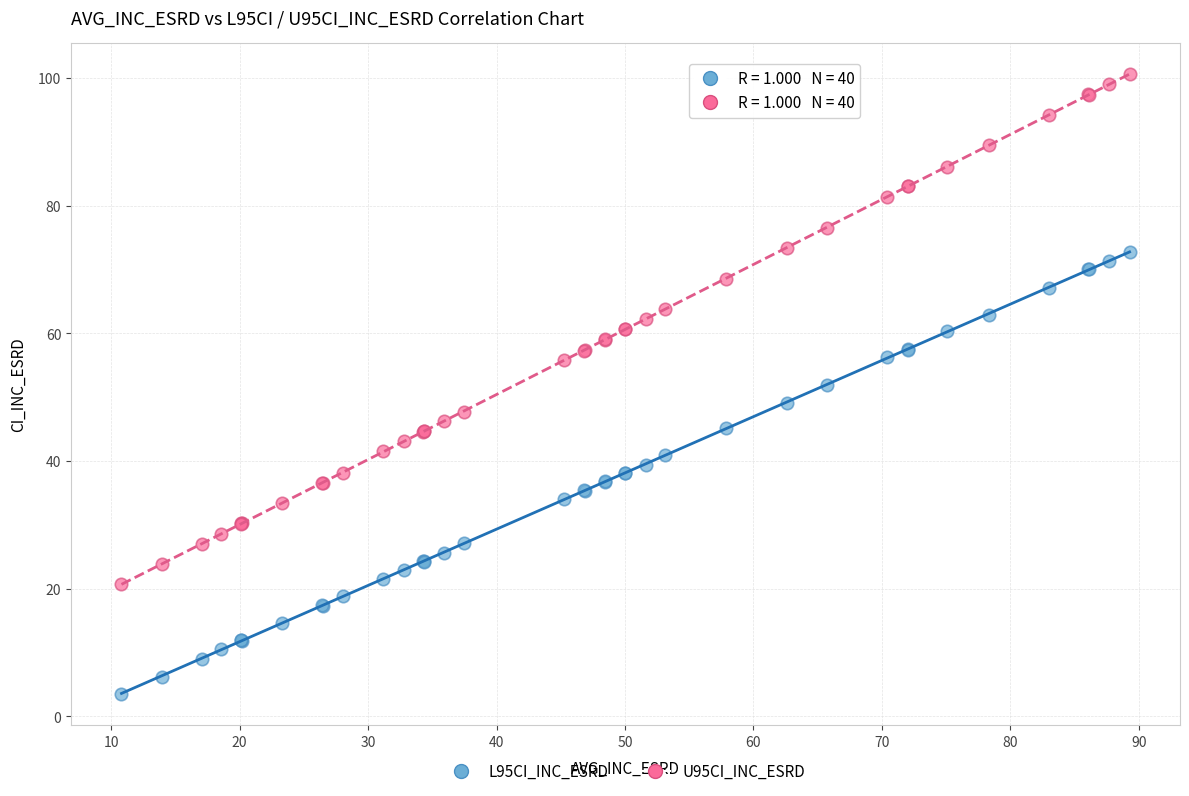

Which series has the largest Y range (max minus min)?

U95CI_INC_ESRD